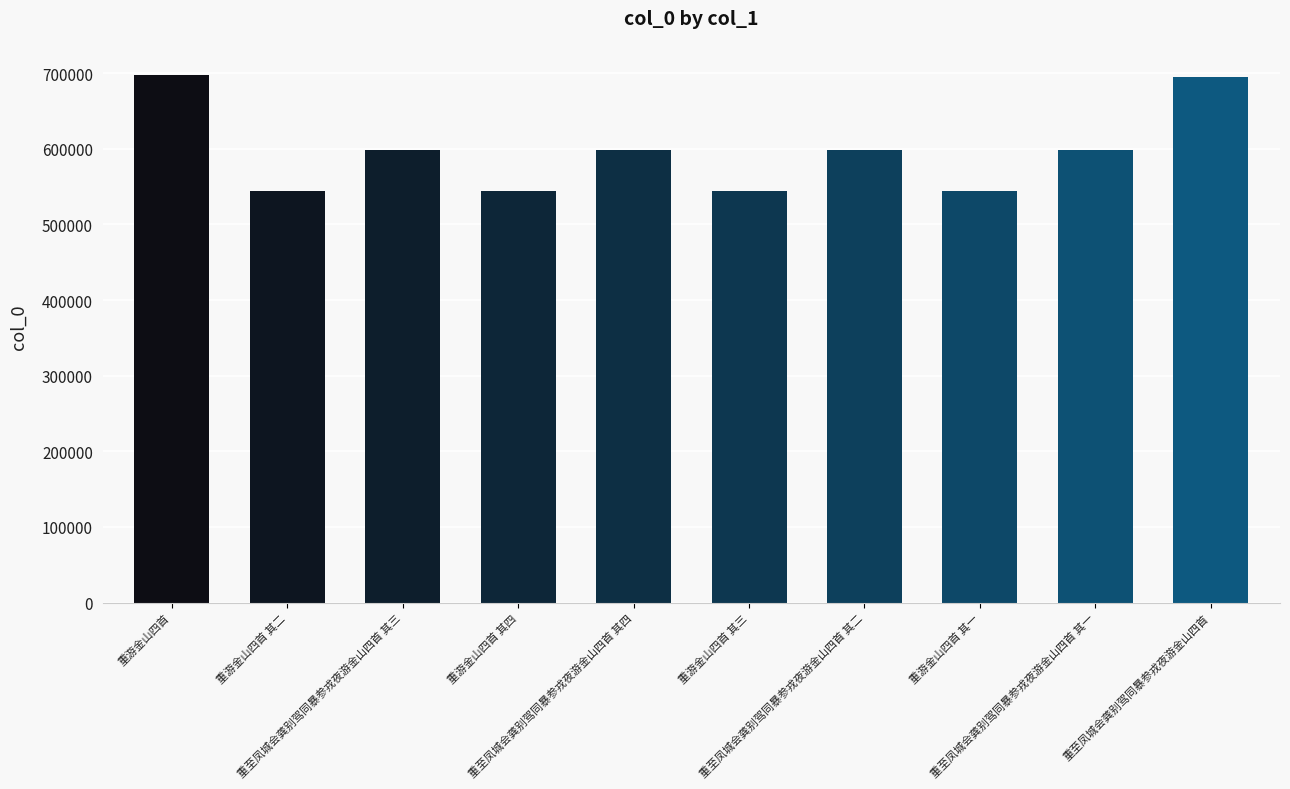

True or false: the data shows 544782 at 重游金山四首 其三.

True